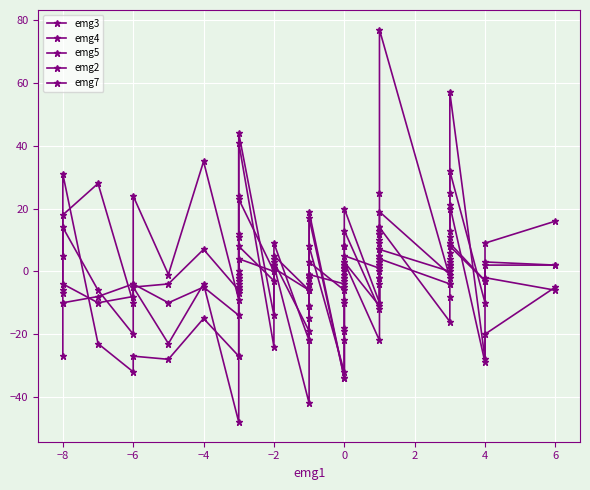

How many data points in emg3 are less than 0?

20